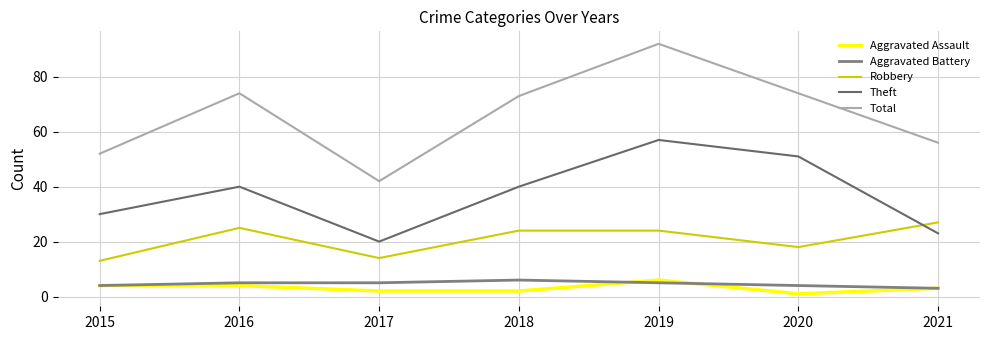

Does the chart have visible grid lines?

Yes